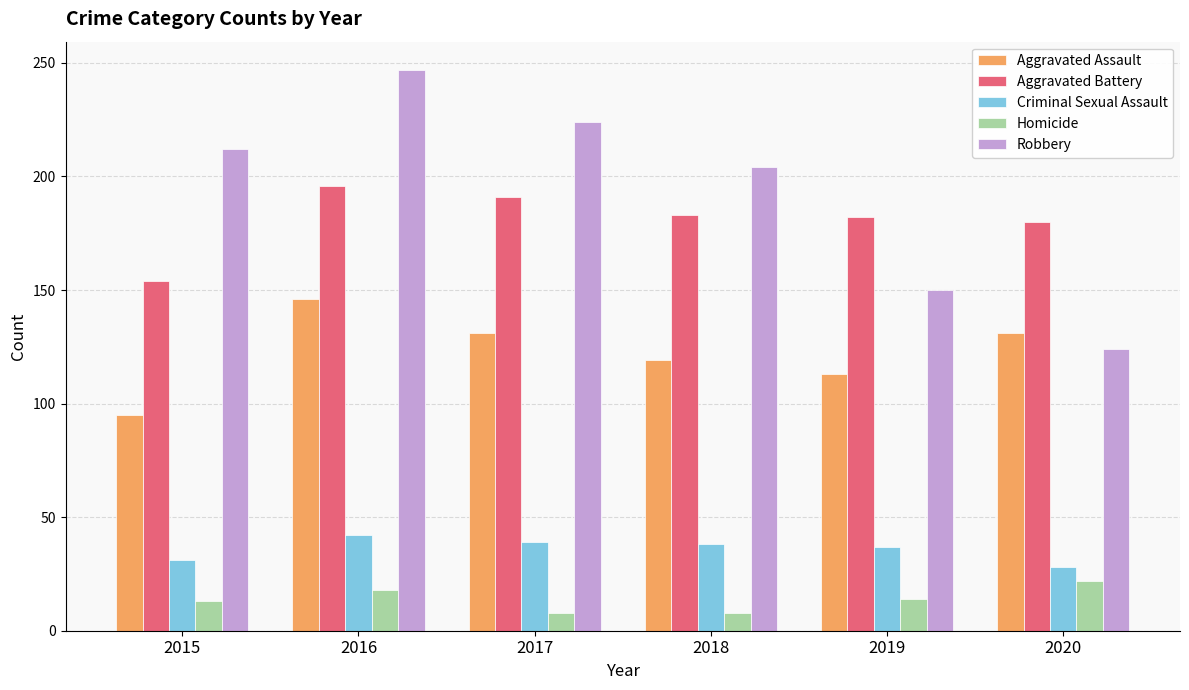

Which series has the largest total across all categories?

Robbery